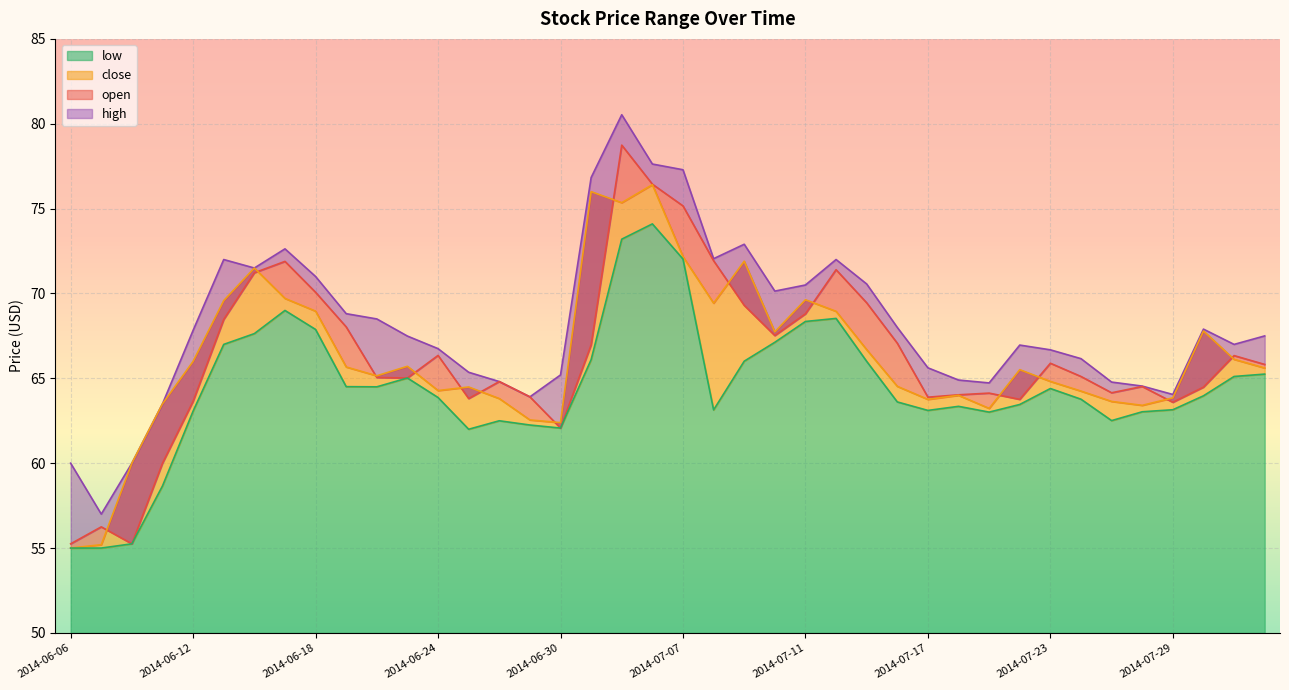

Count the number of categories in the chart.

40